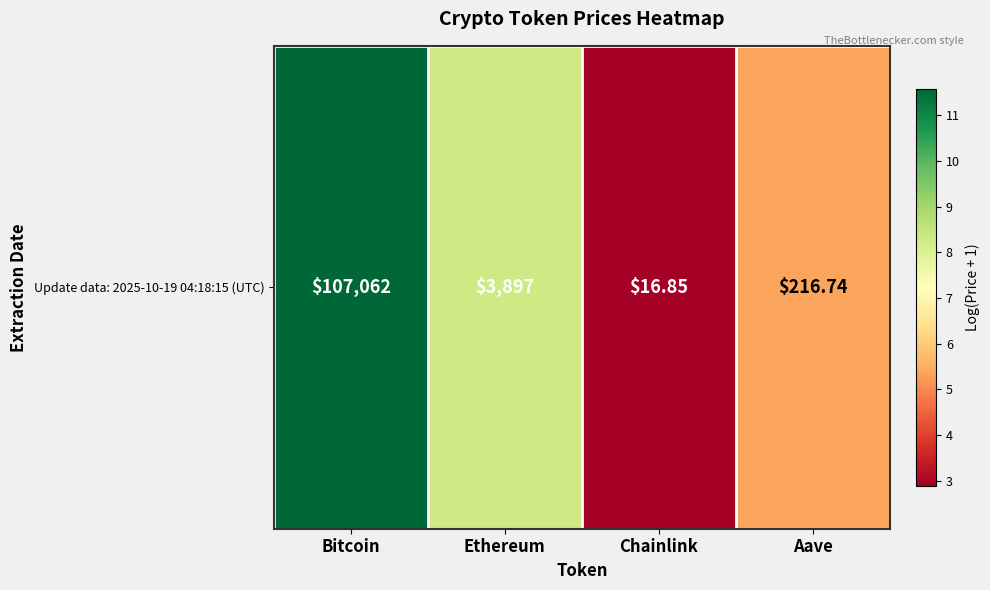

Read the value at Chainlink.

2.9